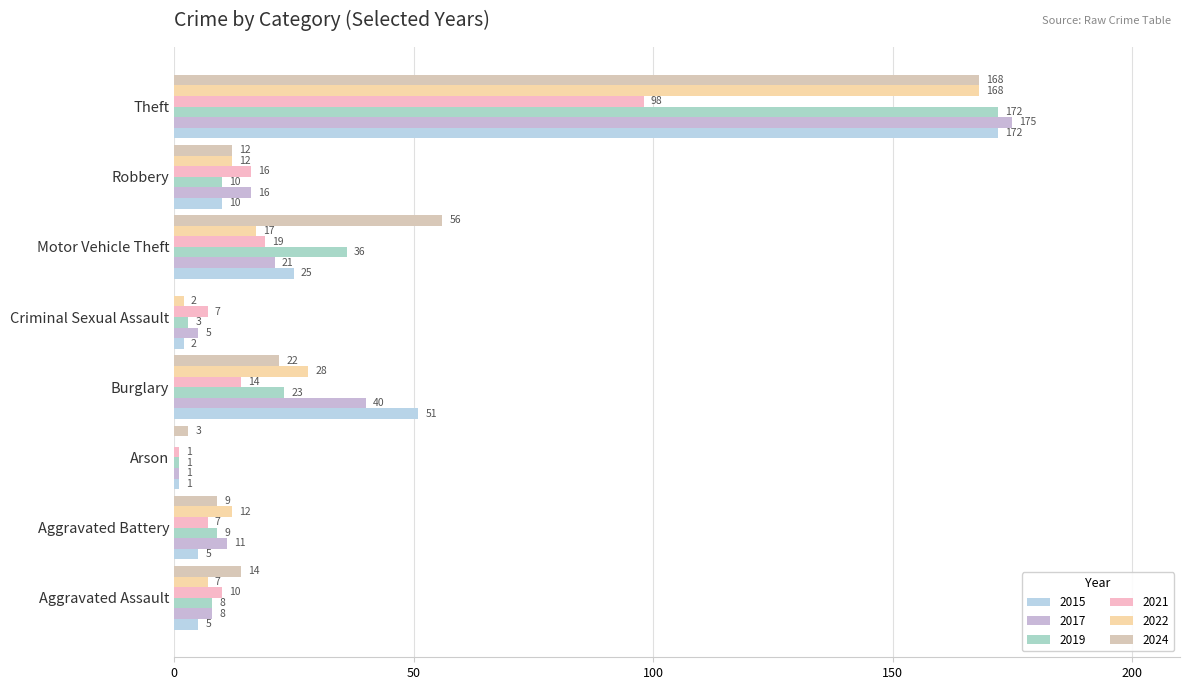

What is the sum of the 2019 values at Aggravated Assault and Theft?

180